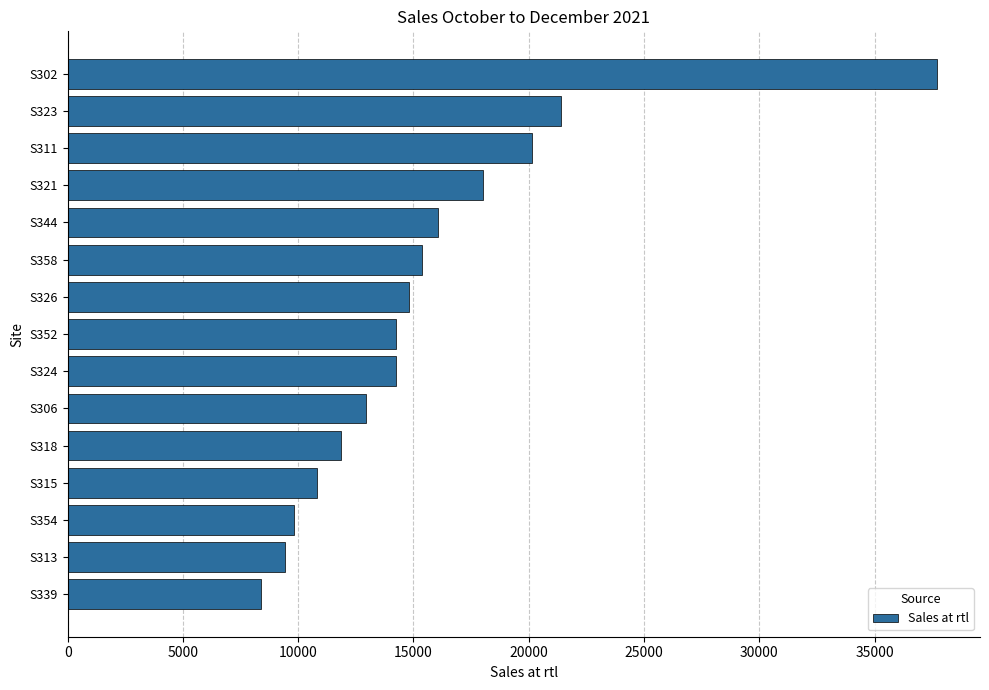

What is the smallest value displayed?

8384.8